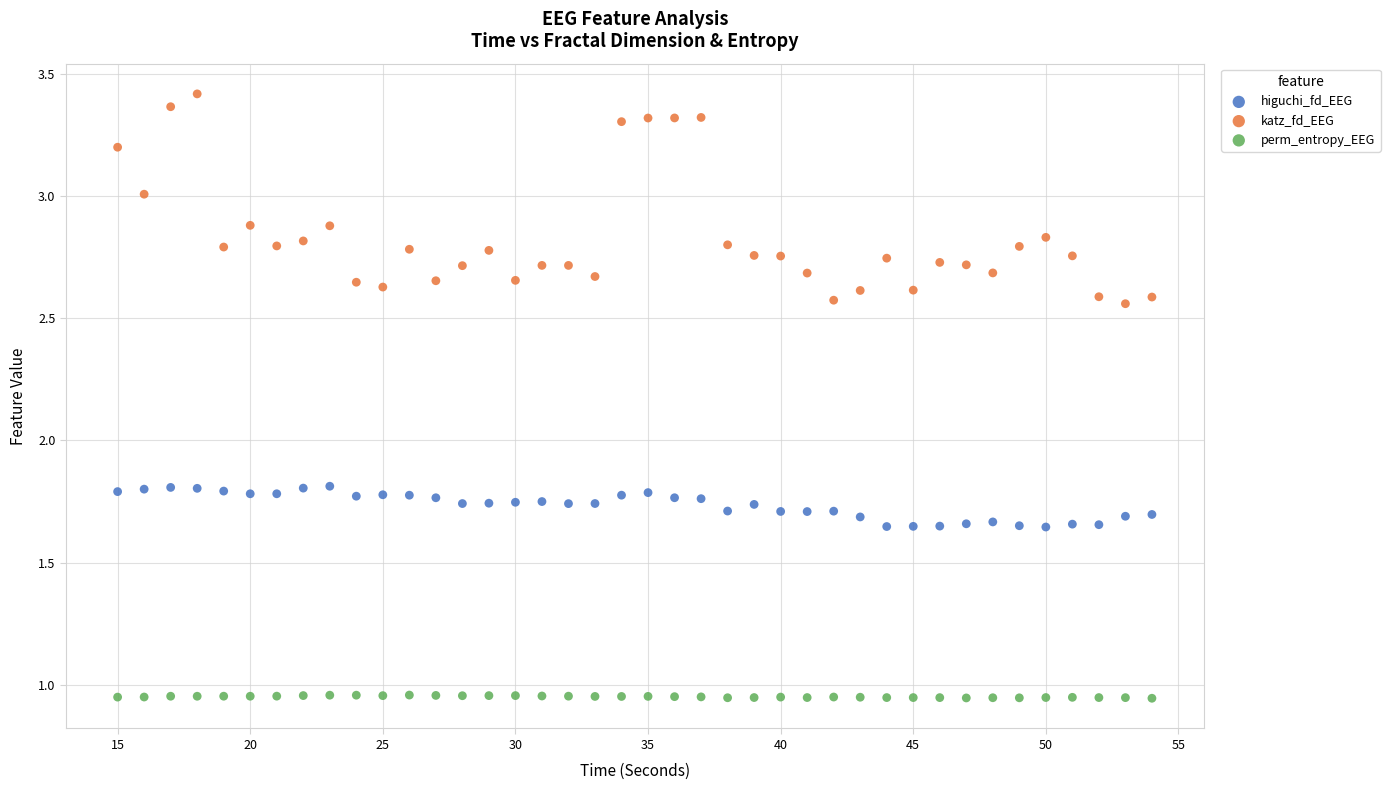

Which series reaches the minimum Y coordinate?

perm_entropy_EEG